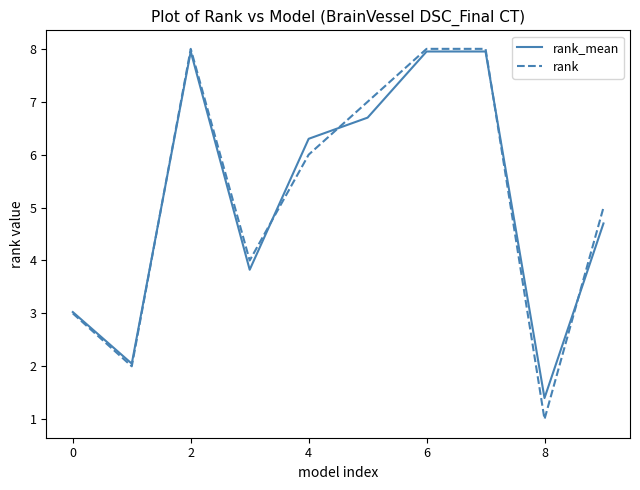

Which series has the largest range (max minus min)?

rank